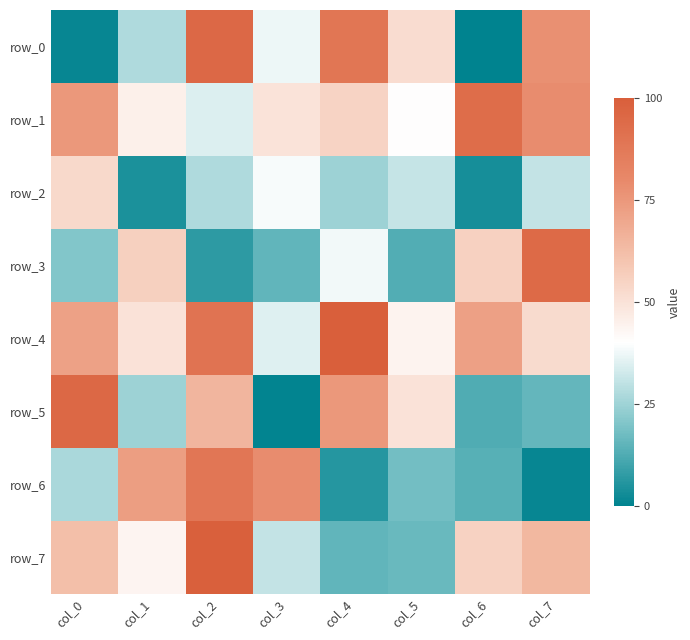

Is the value of row_6 at col_5 greater than the value of row_7 at col_4?

Yes